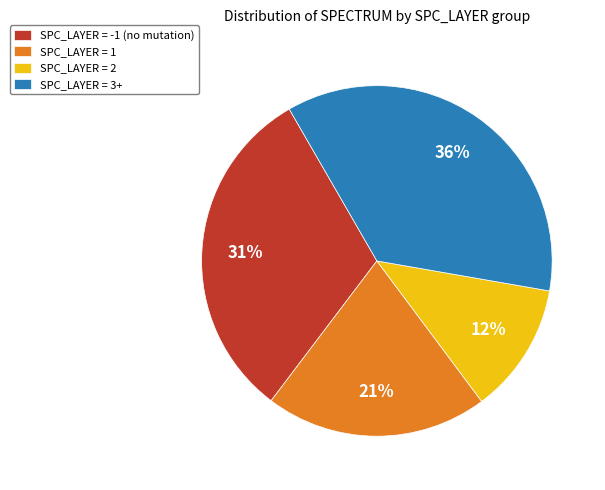

To the nearest percent, what portion does SPC_LAYER = 3+ represent?

36%